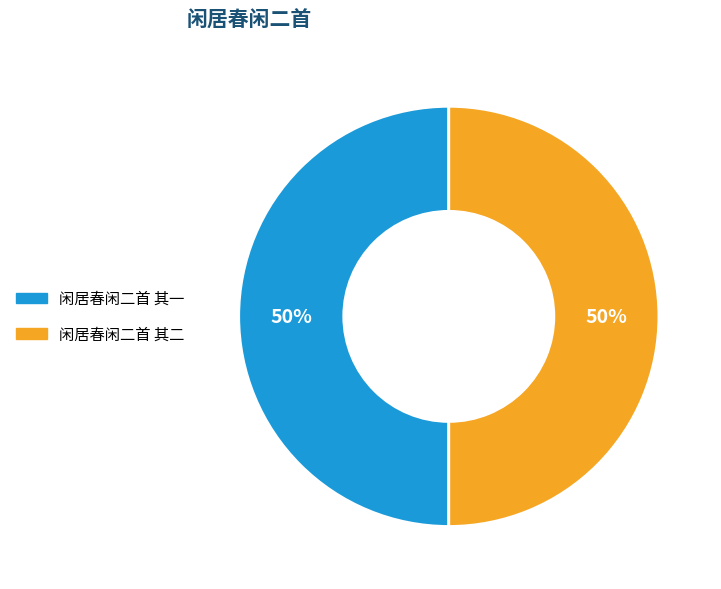

What percentage is the 闲居春闲二首 其一 slice, to the nearest percent?

50%